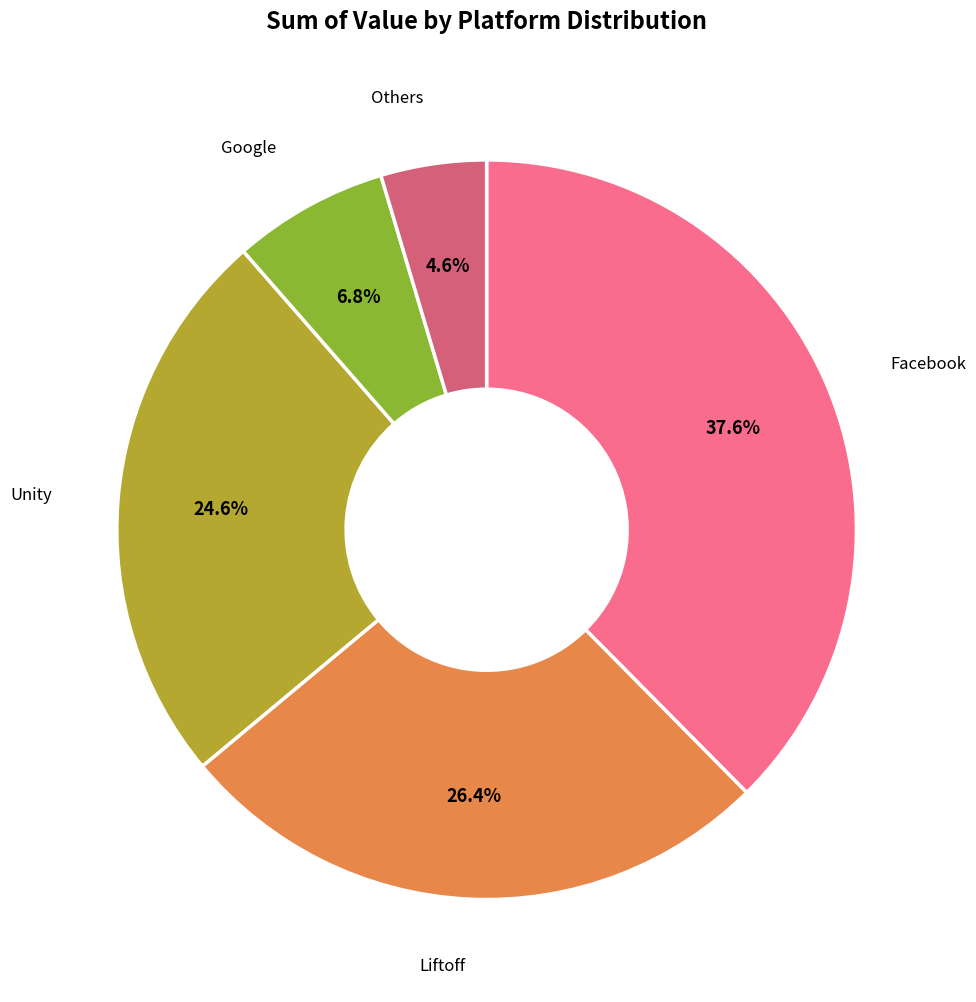

Is there any slice that represents more than half of the pie?

No